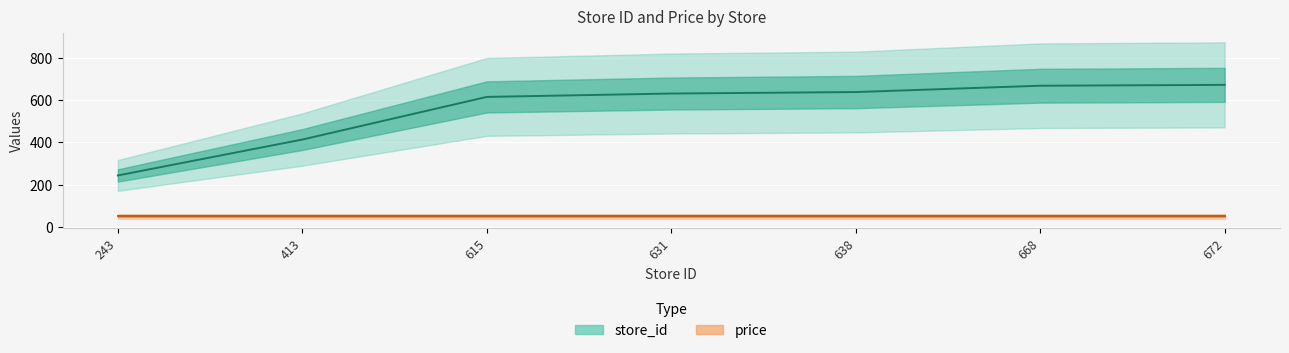

What is the difference between the maximum and minimum values?

429